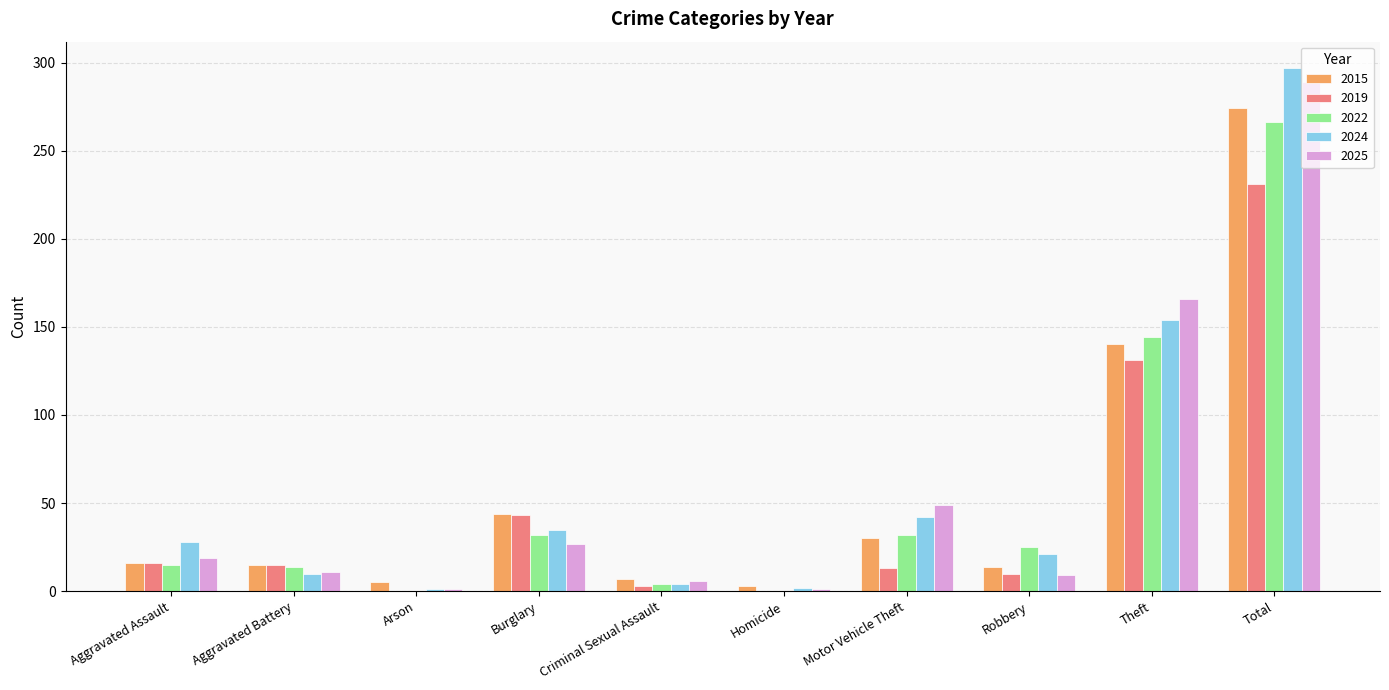

What is the sum of all 2019 values?

462